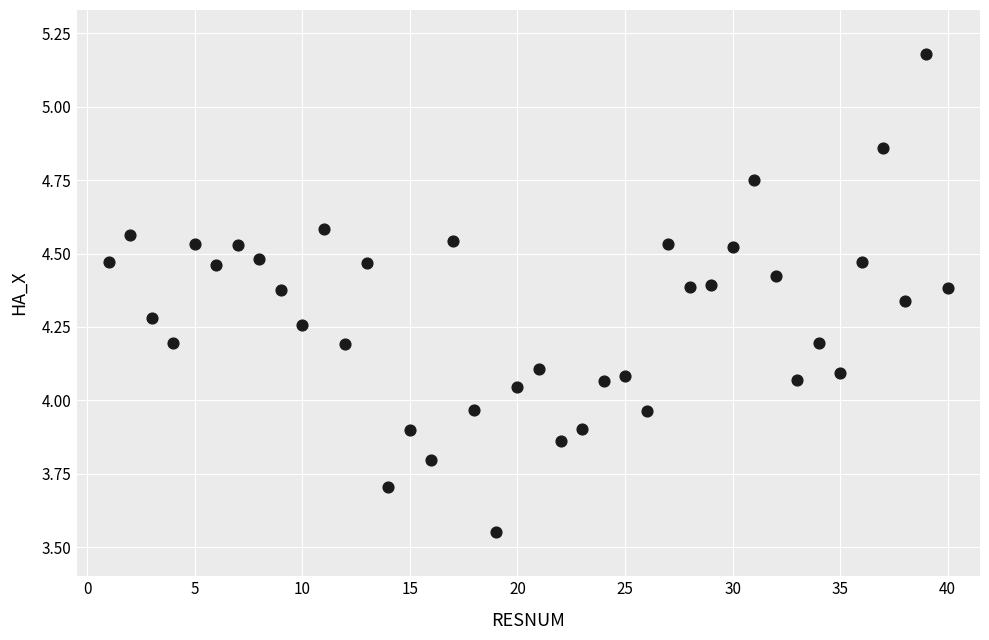

What is the range of Y values (max minus min)?

1.6